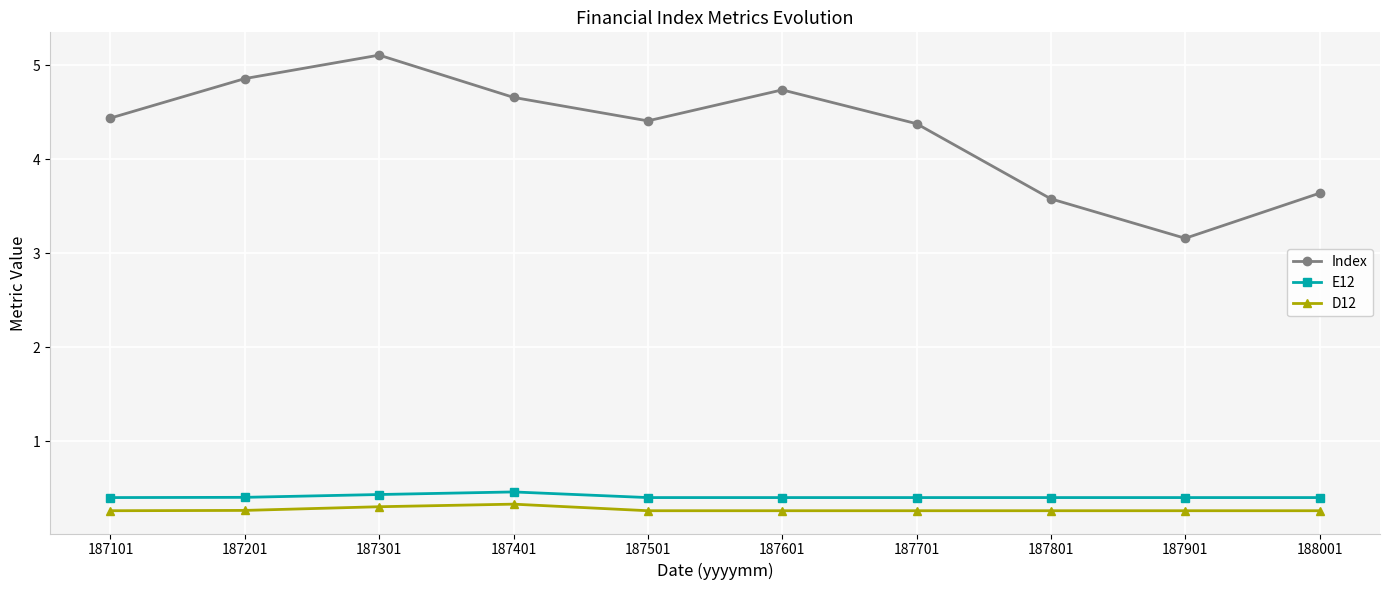

Which category has the highest value across all series?

187301